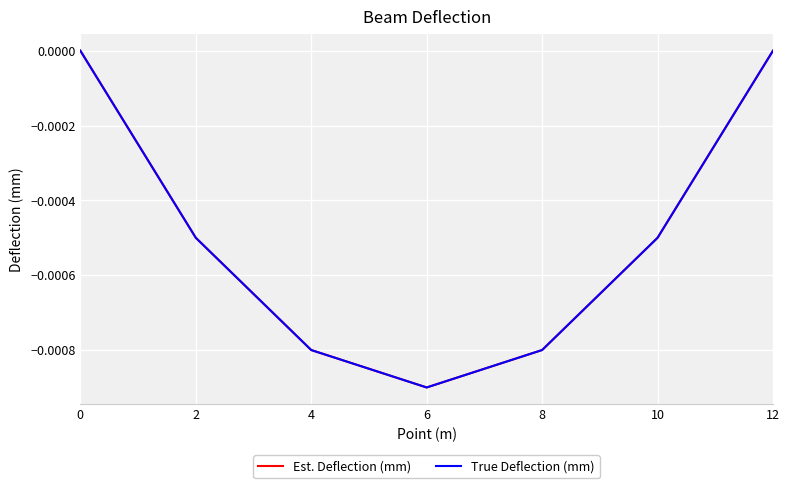

At which label does True Deflection (mm) reach its minimum?

6